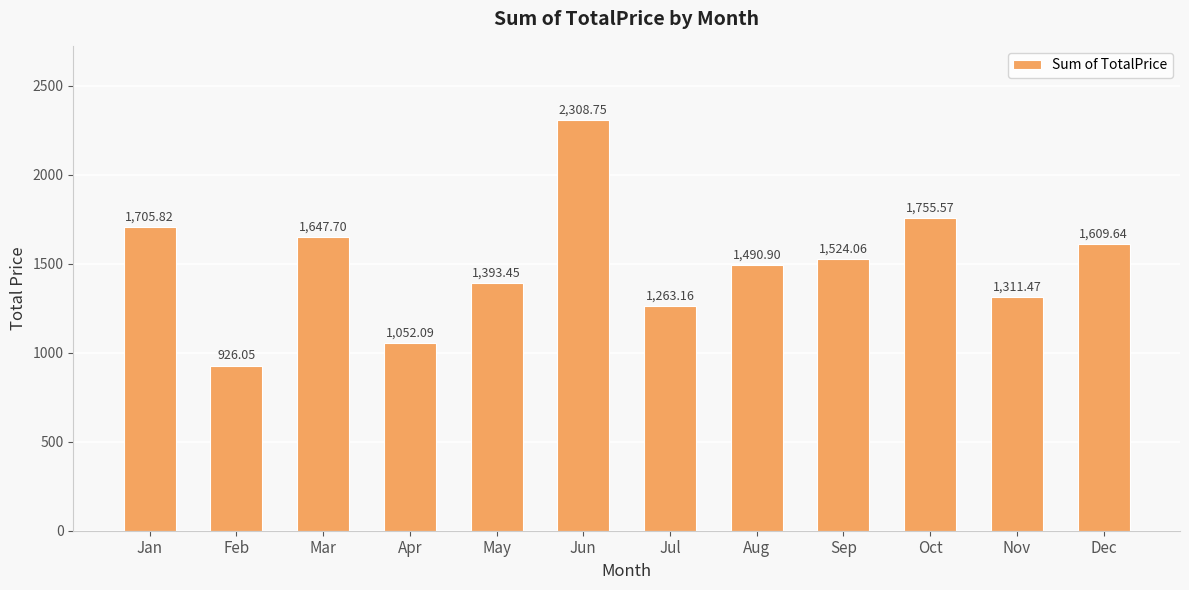

Is it true that the value at May is 969.4?

False